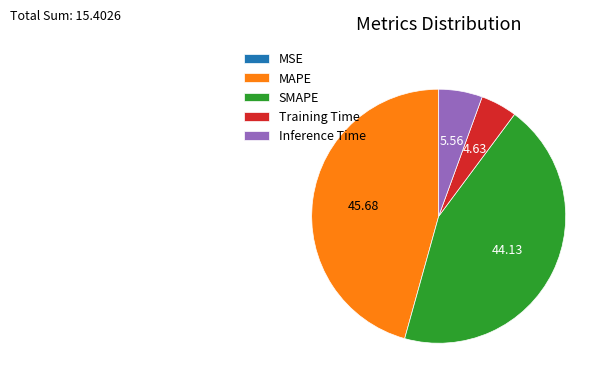

Does any single category account for the majority?

No